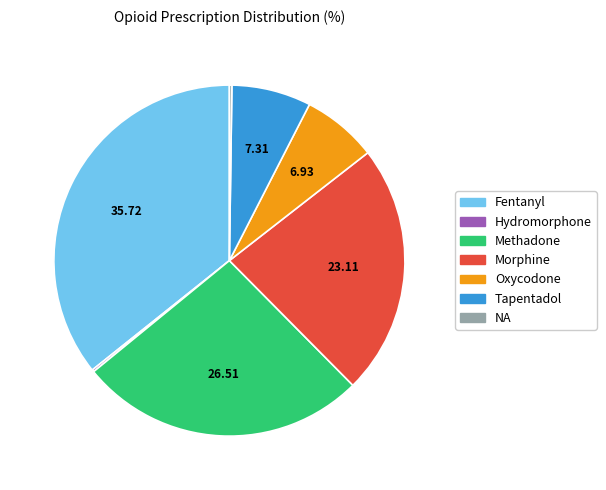

Which category has the biggest portion of the pie?

Fentanyl